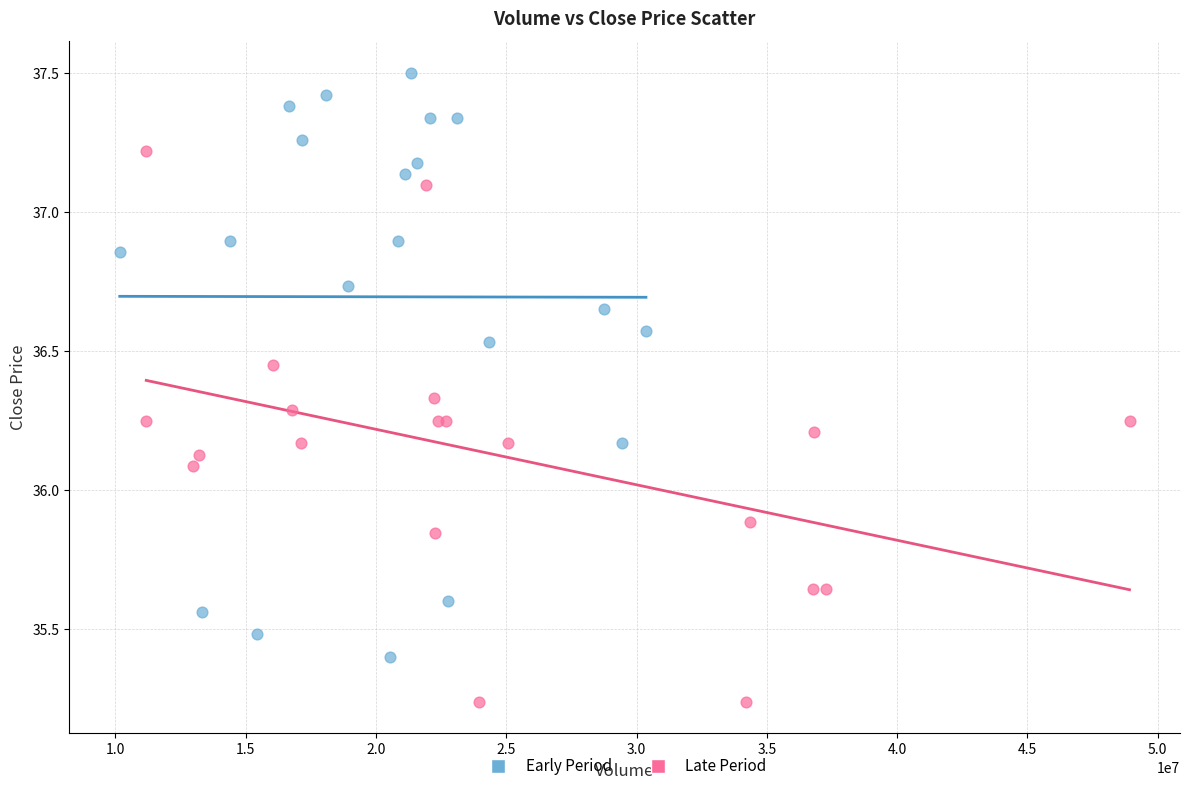

Which series contains the highest Y value?

Early Period